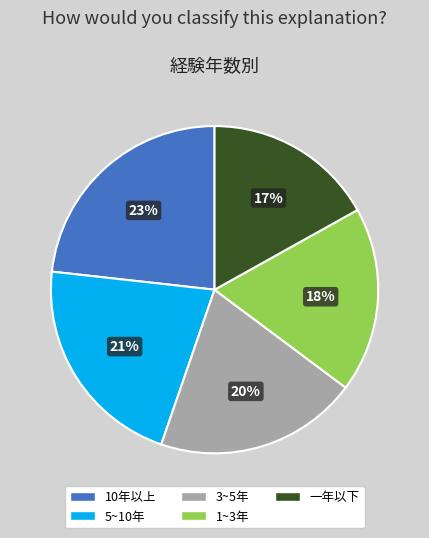

What percentage is the 1~3年 slice, to the nearest percent?

18%